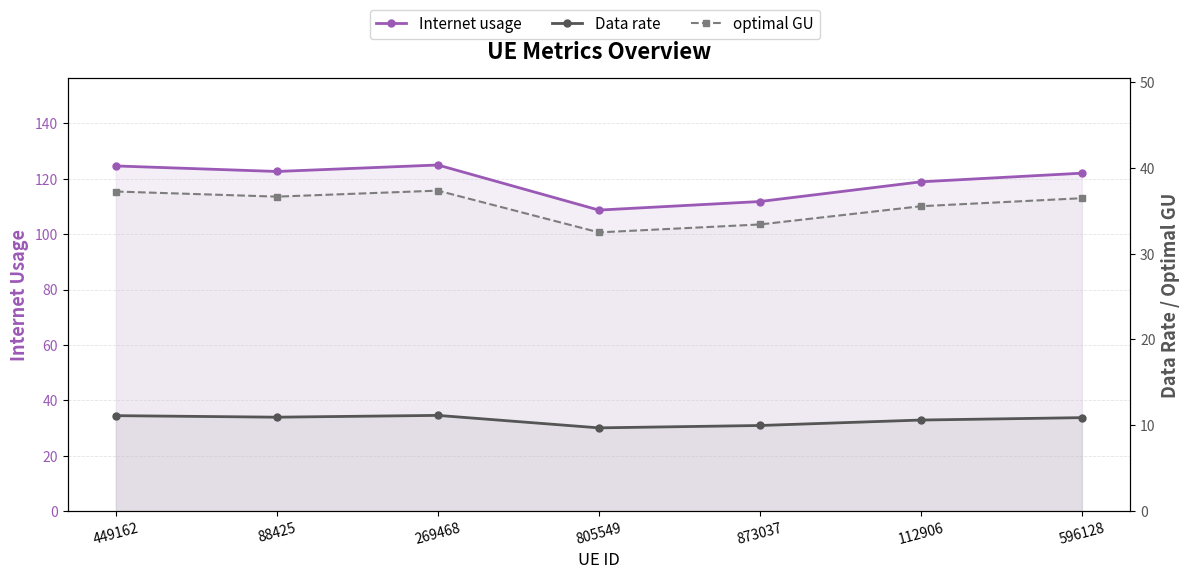

Does the chart have visible grid lines?

Yes